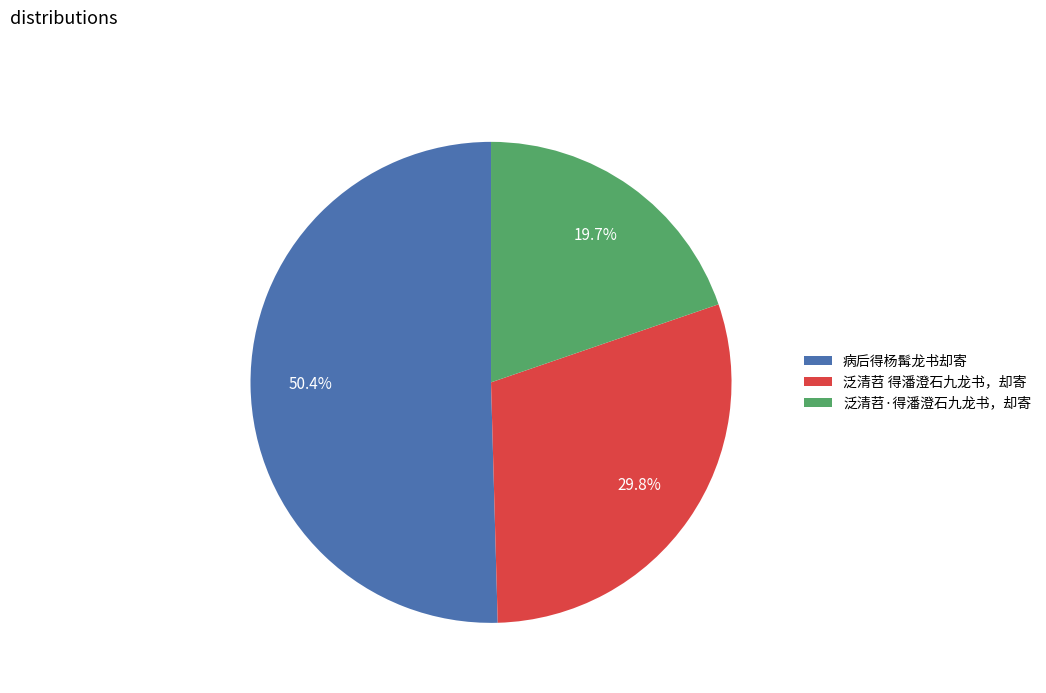

Which slice represents more than half of the pie?

病后得杨髯龙书却寄